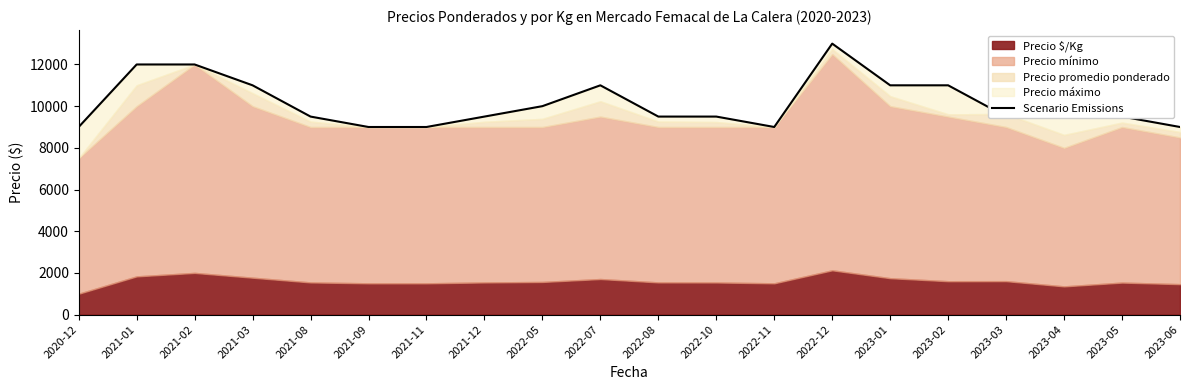

What is the difference between the second highest and minimum values?

3000